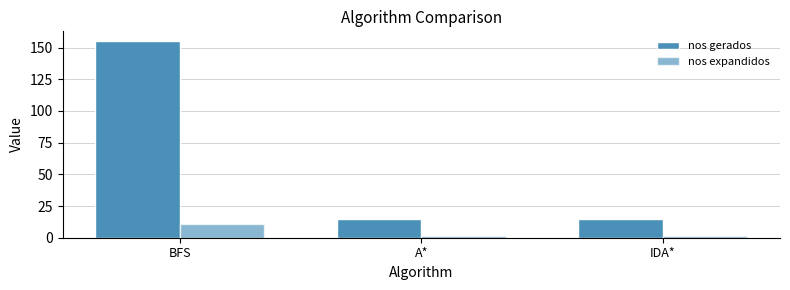

Between BFS and IDA*, which series saw the biggest shift?

nos gerados